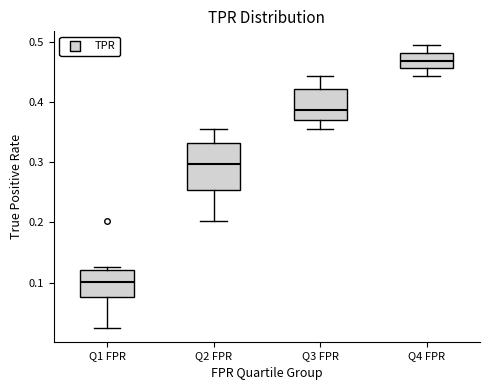

Which box's median line is the highest?

Q4 FPR